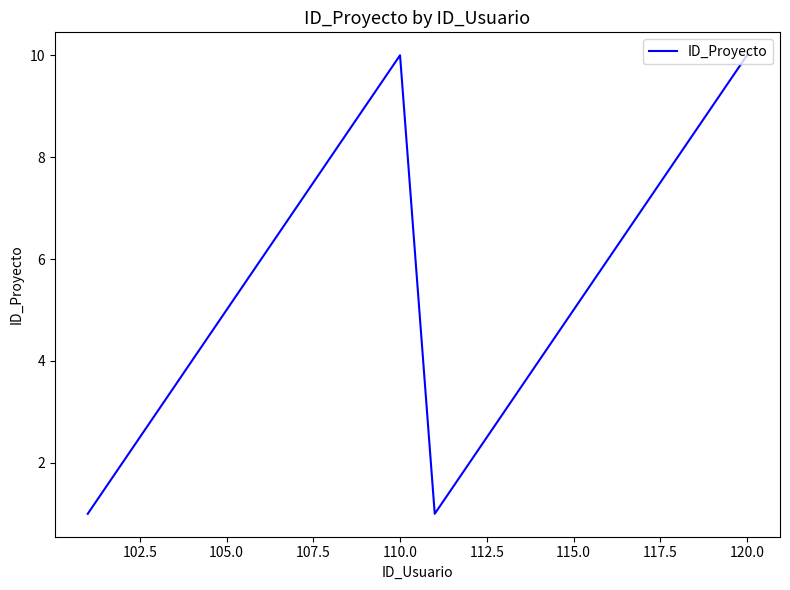

What is the greatest value displayed?

10